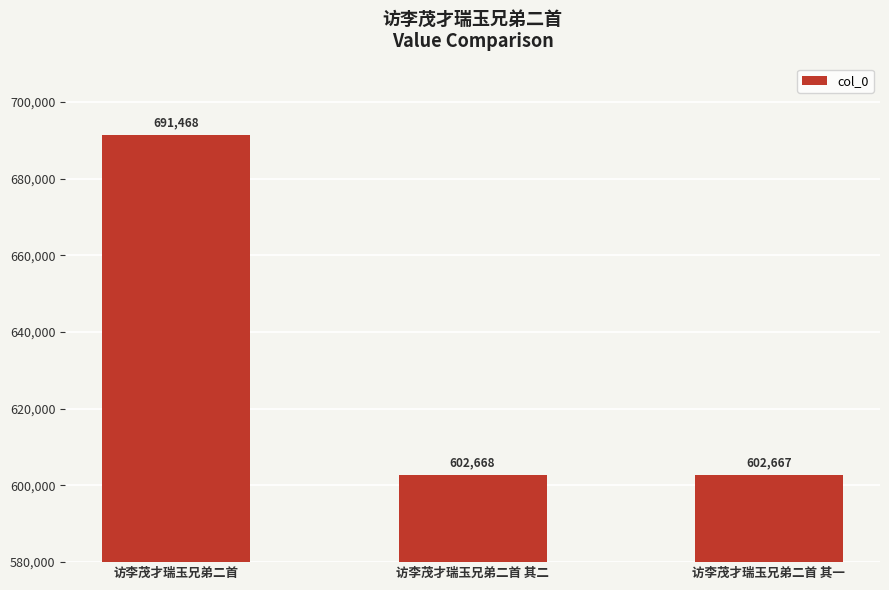

What is the difference between the values at 访李茂才瑞玉兄弟二首 其一 and 访李茂才瑞玉兄弟二首?

88801